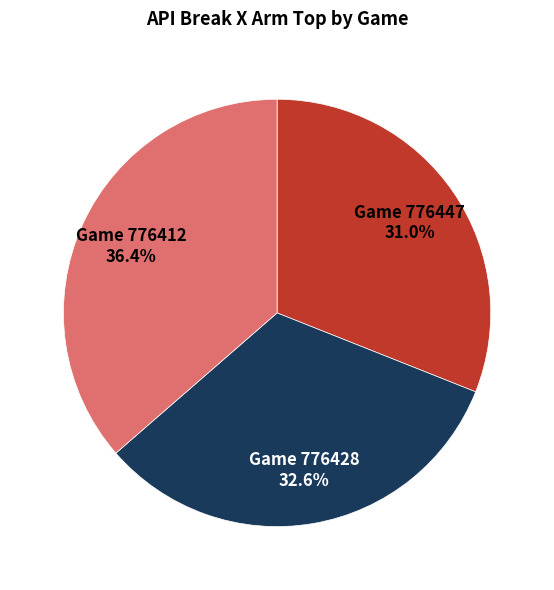

Which has a higher value, Game 776447 or Game 776412?

Game 776412